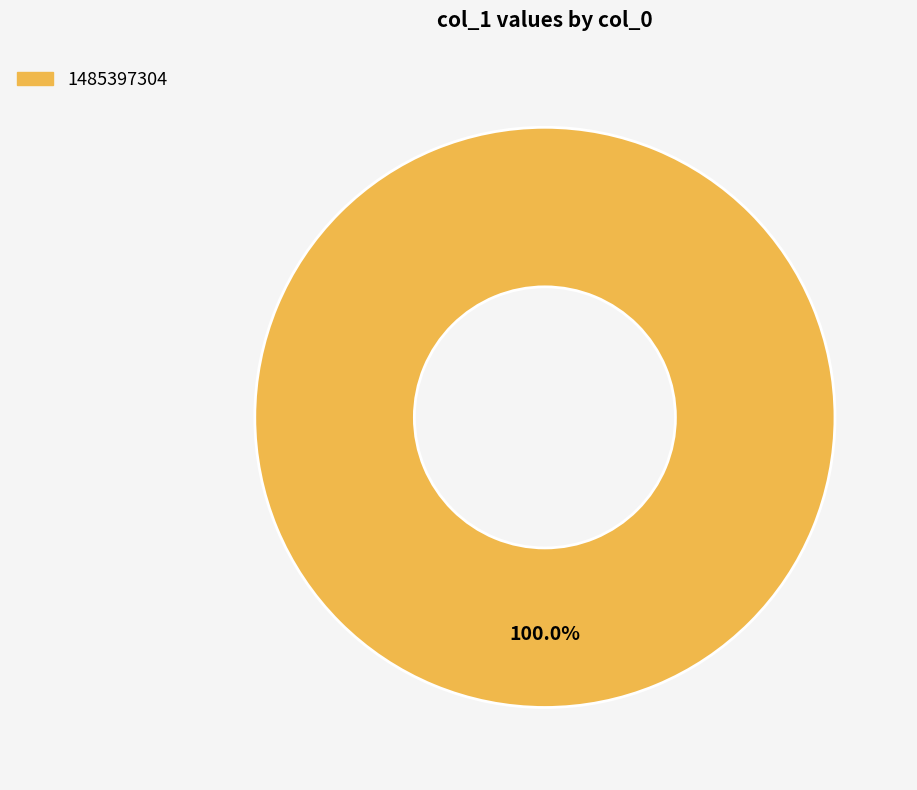

Is there any slice that represents more than half of the pie?

Yes